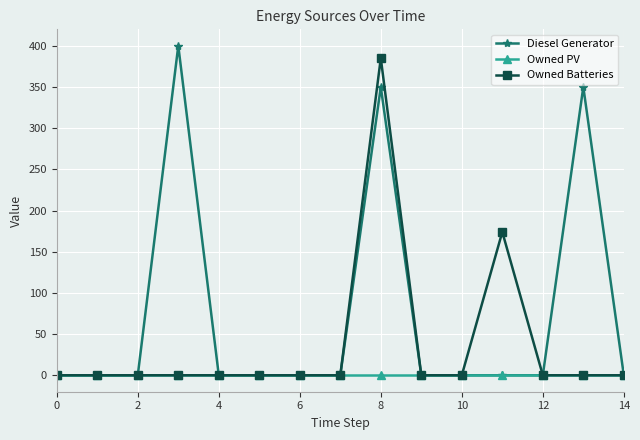

List the series in order of their peak value, lowest first.

Owned PV, Owned Batteries, Diesel Generator